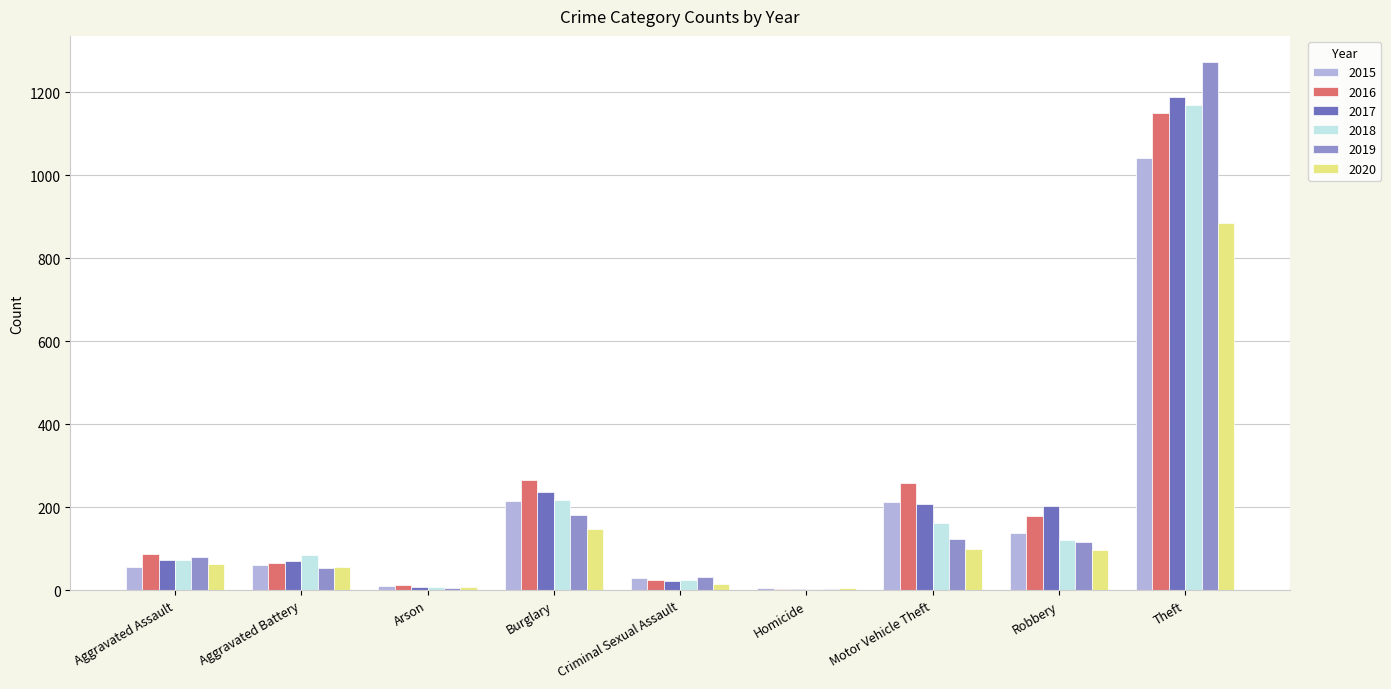

What value does the 2016 series have at Theft?

1151